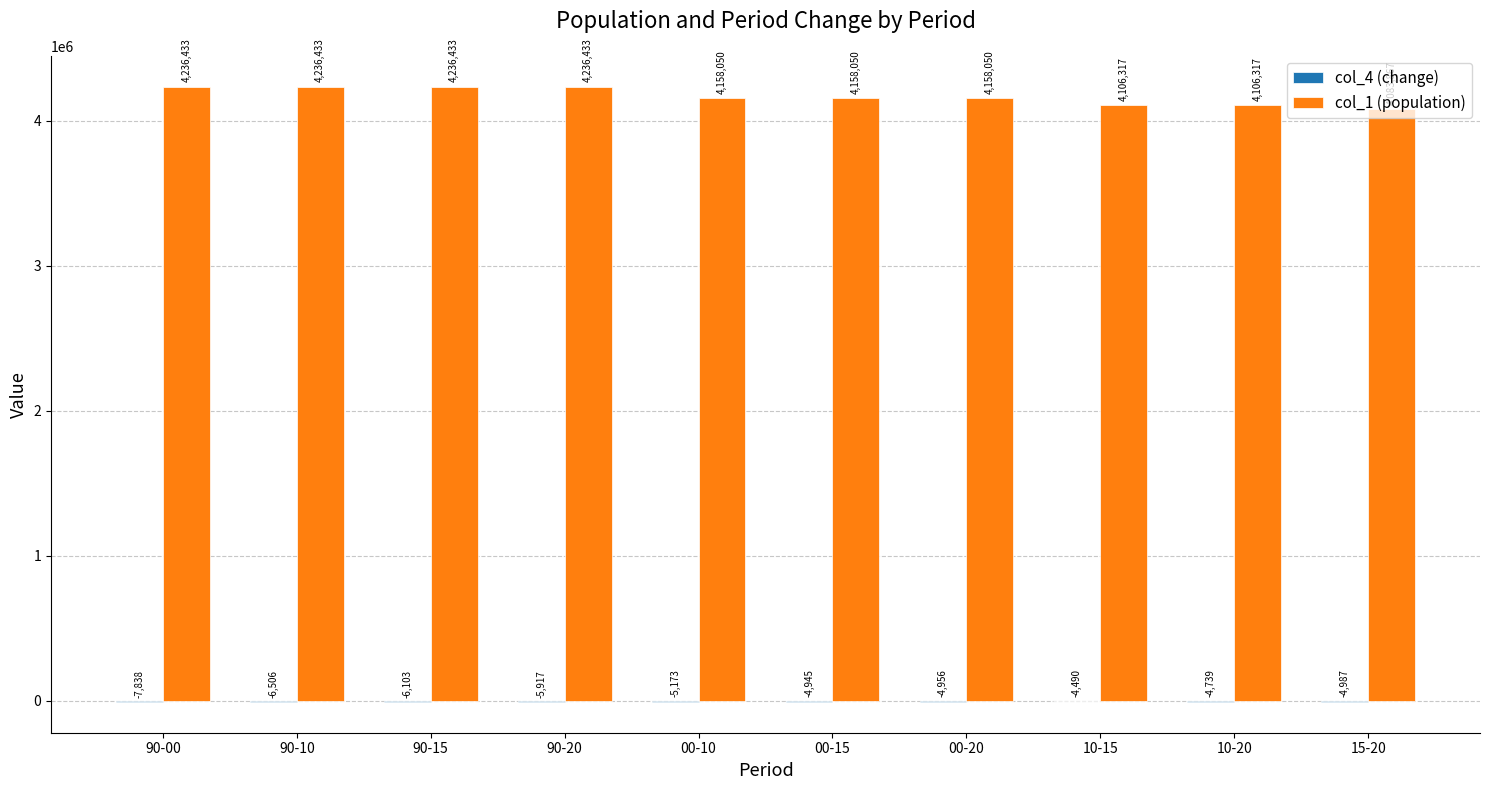

Where does the col_1 (population) series first go above 4158049?

90-00